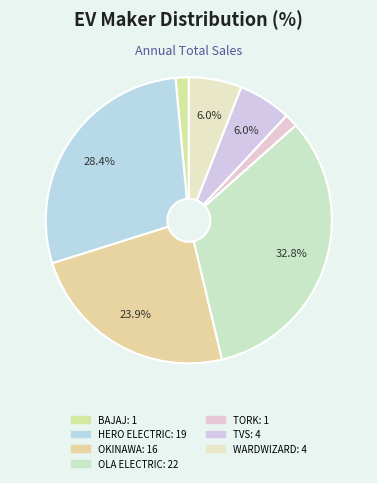

Count the number of slices in the pie.

7